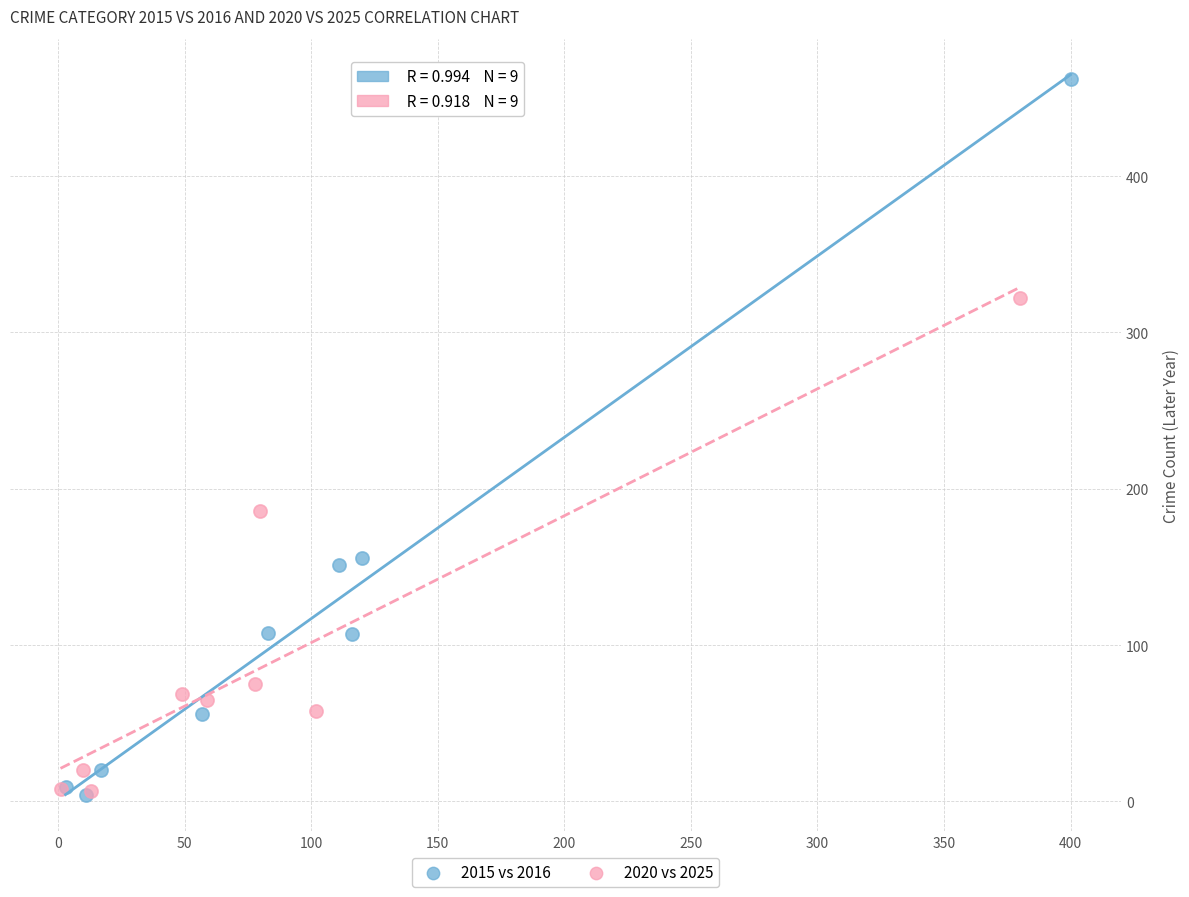

Which series reaches the maximum Y coordinate?

2015 vs 2016